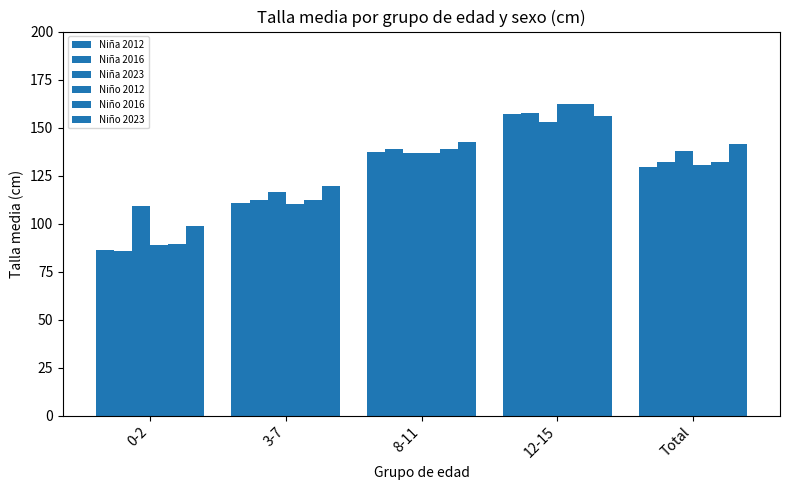

Count the number of data series in this chart.

6